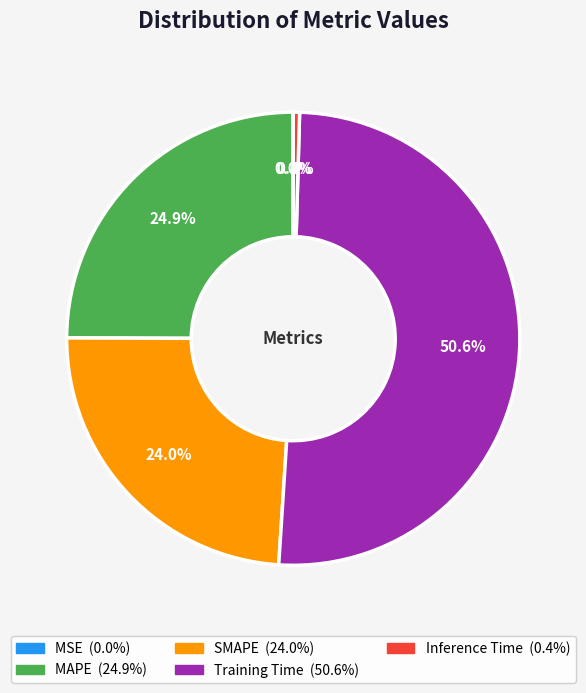

What portion of the pie excludes Inference Time?

99.6%